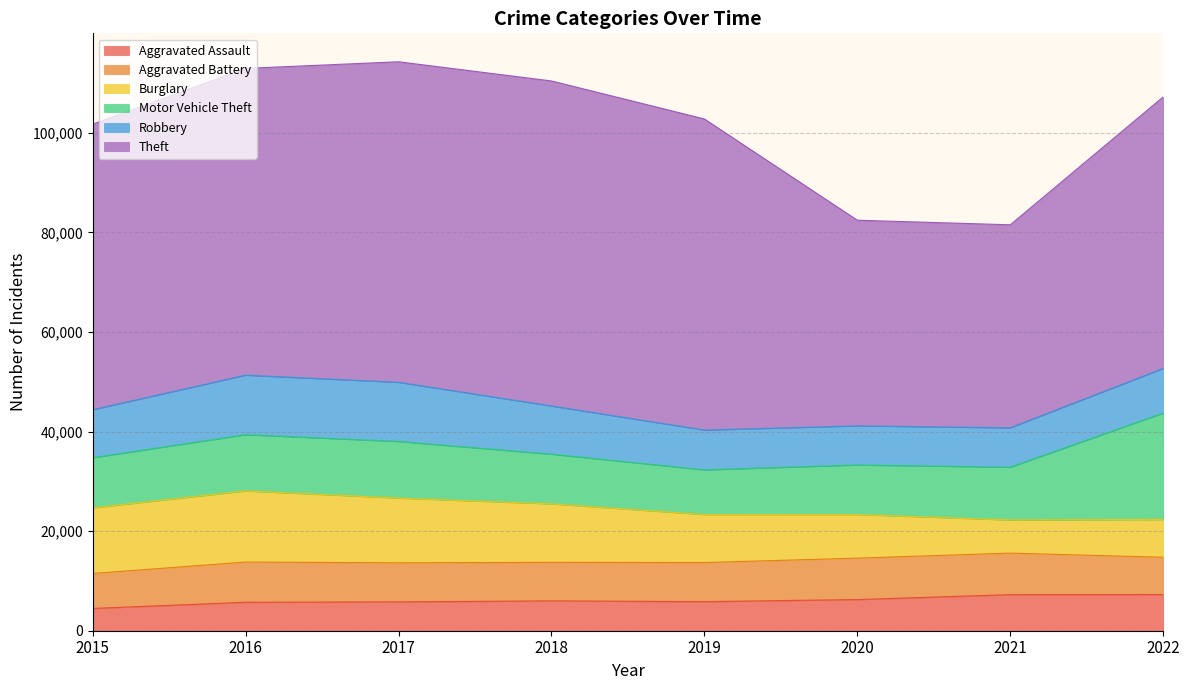

Where does the Burglary series first go above 11746?

2015